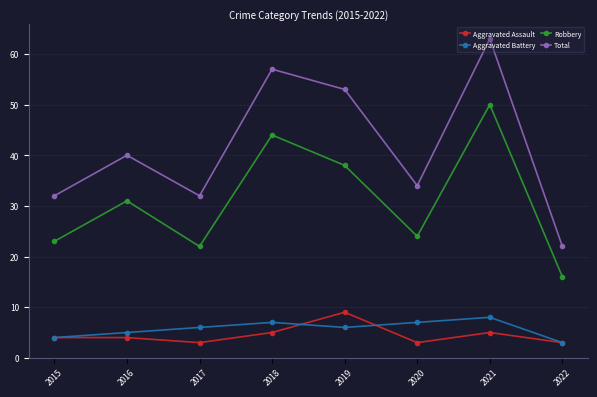

How many categories are shown in the chart?

8